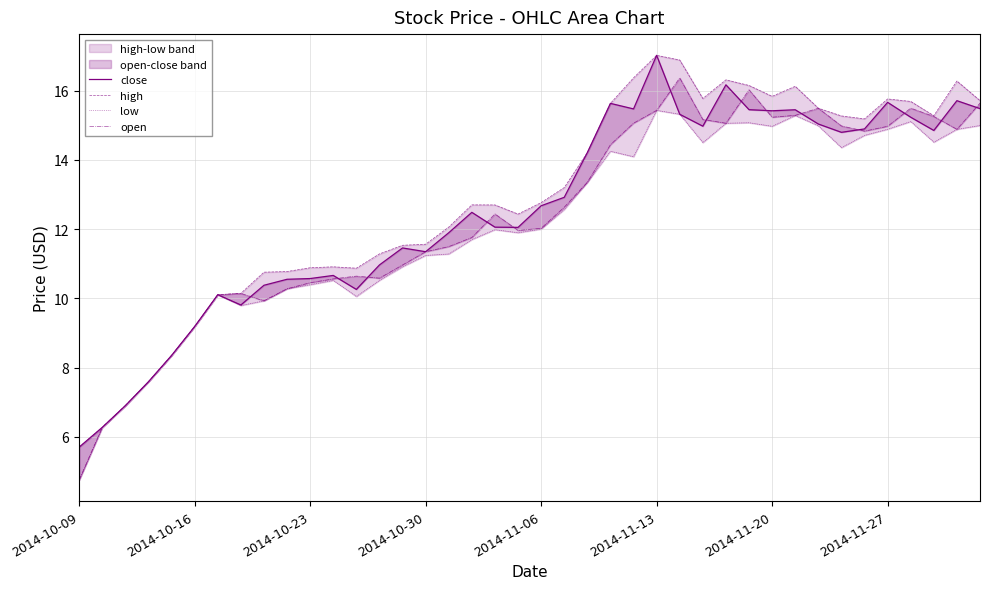

What is the sum of all open values?

493.3